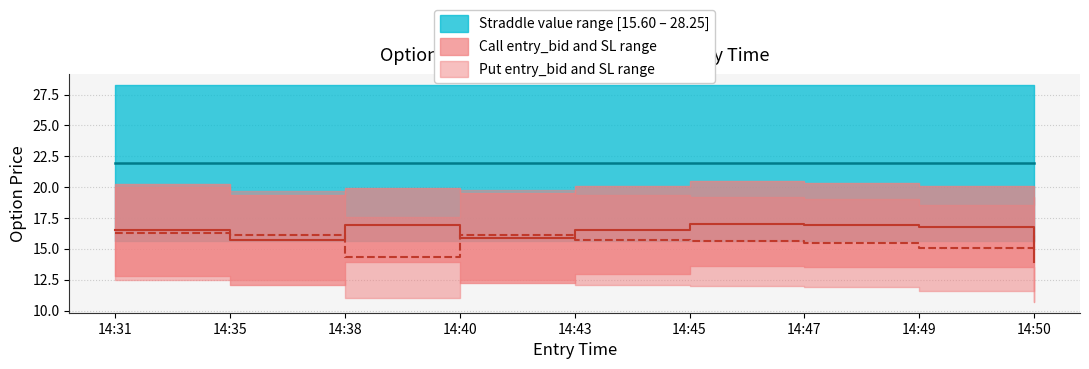

How many interior local peaks does the sl_P series have?

1